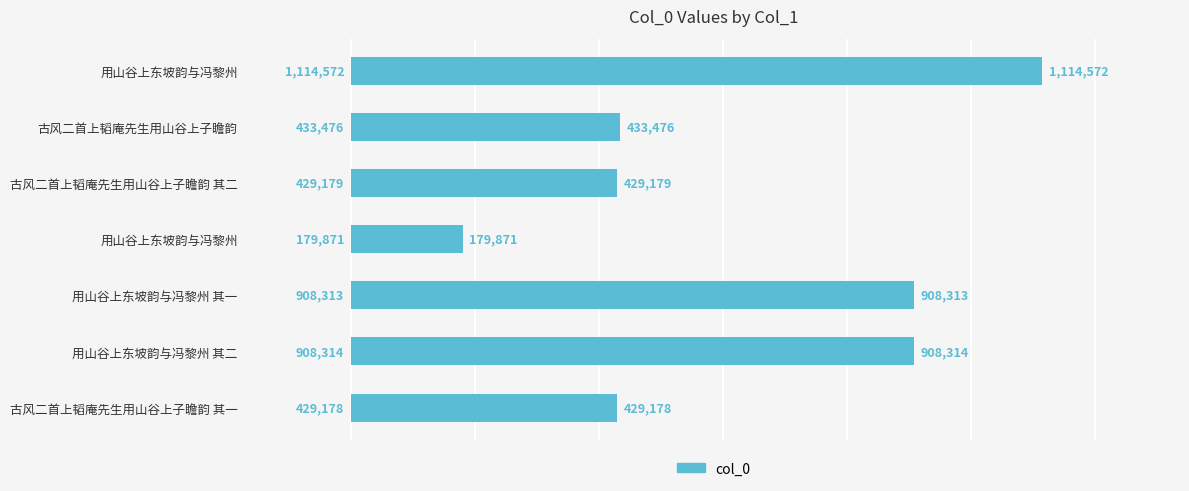

Does the chart contain any negative values?

No